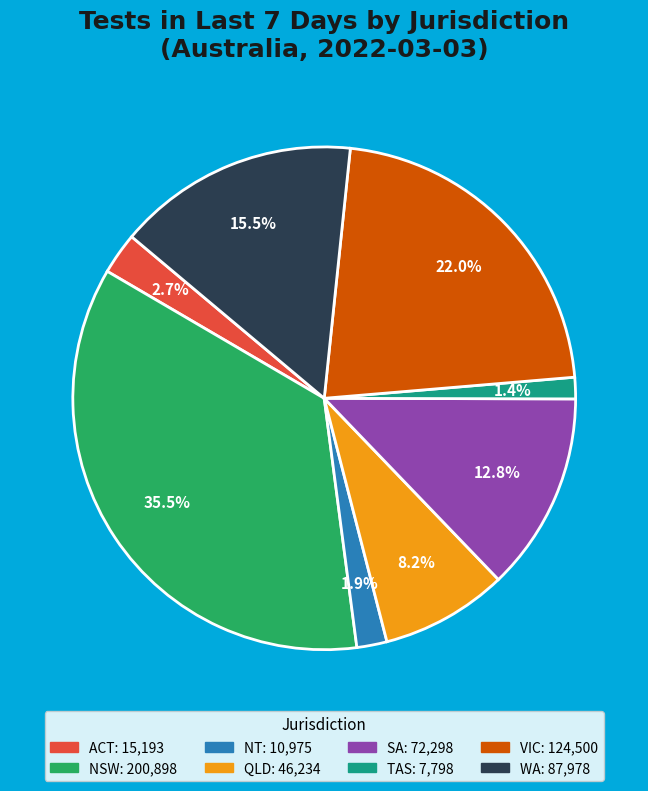

Rank the categories by value from lowest to highest.

TAS, NT, ACT, QLD, SA, WA, VIC, NSW